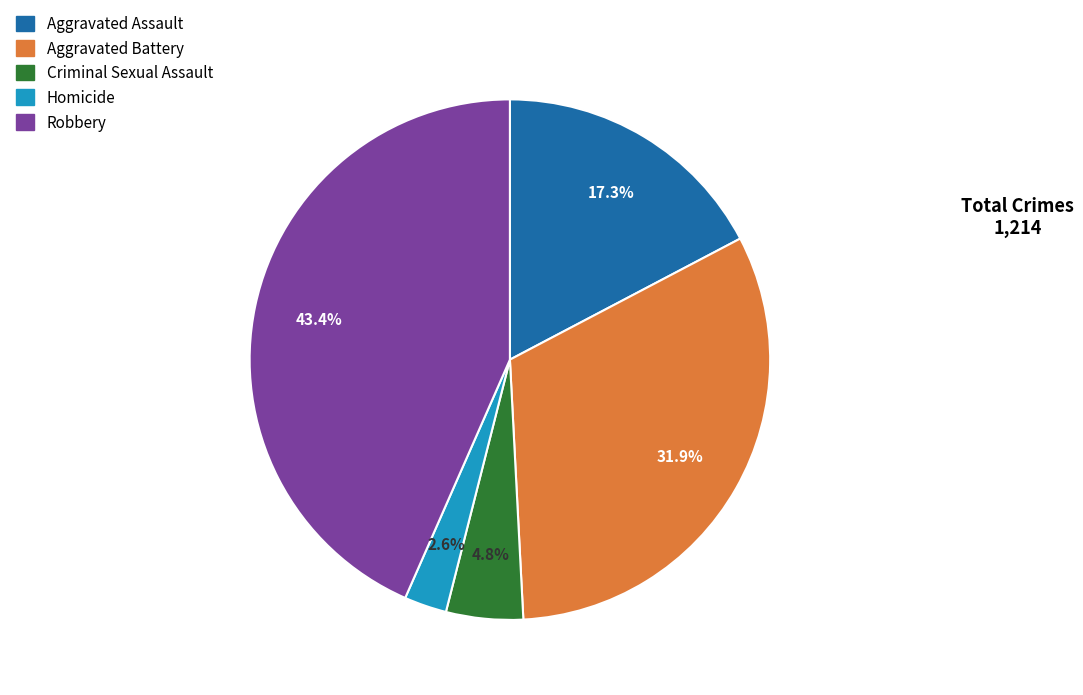

Which has a higher value, Aggravated Battery or Aggravated Assault?

Aggravated Battery